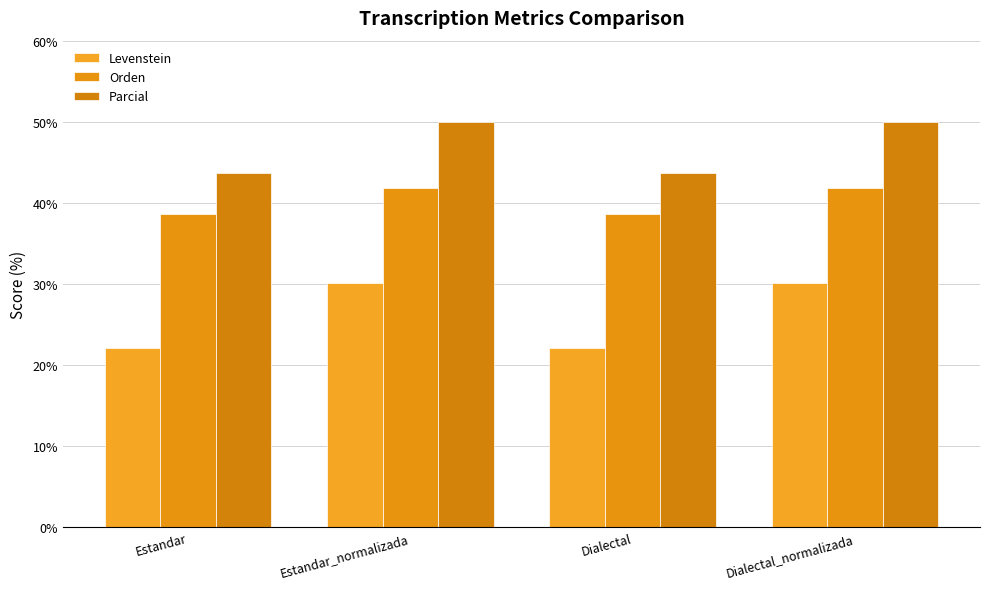

Reading left to right, list all the values displayed in this chart.

Levenstein: Estandar=22.1	Estandar_normalizada=30.2	Dialectal=22.1	Dialectal_normalizada=30.2
Orden: Estandar=38.6	Estandar_normalizada=41.9	Dialectal=38.6	Dialectal_normalizada=41.9
Parcial: Estandar=43.6	Estandar_normalizada=50.0	Dialectal=43.6	Dialectal_normalizada=50.0